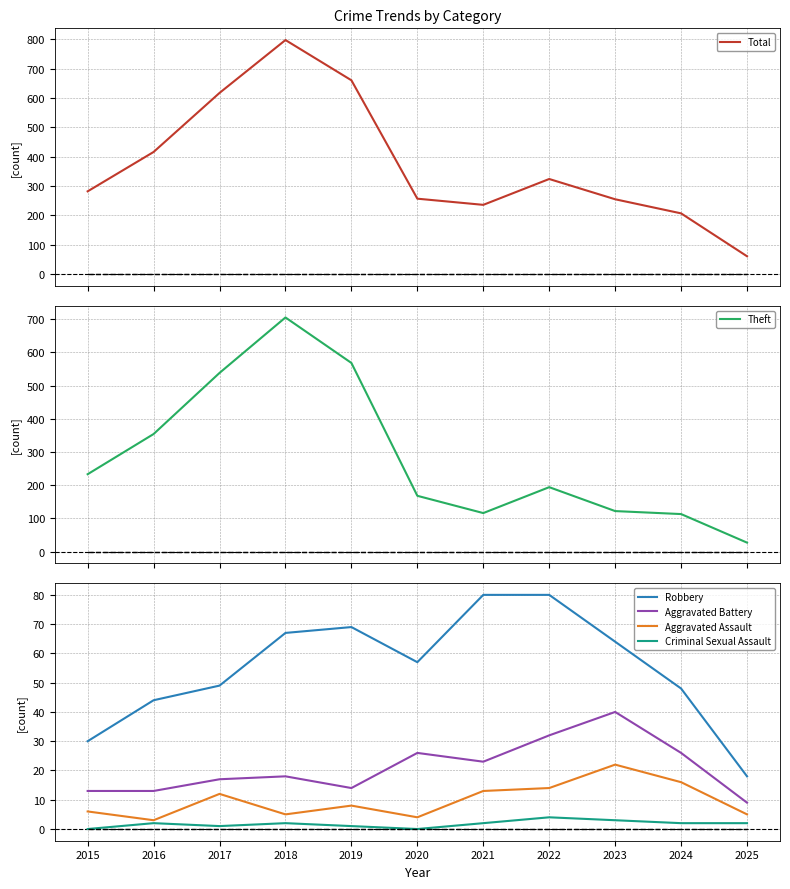

What is the value of the Theft point at the 2nd from the left?

354